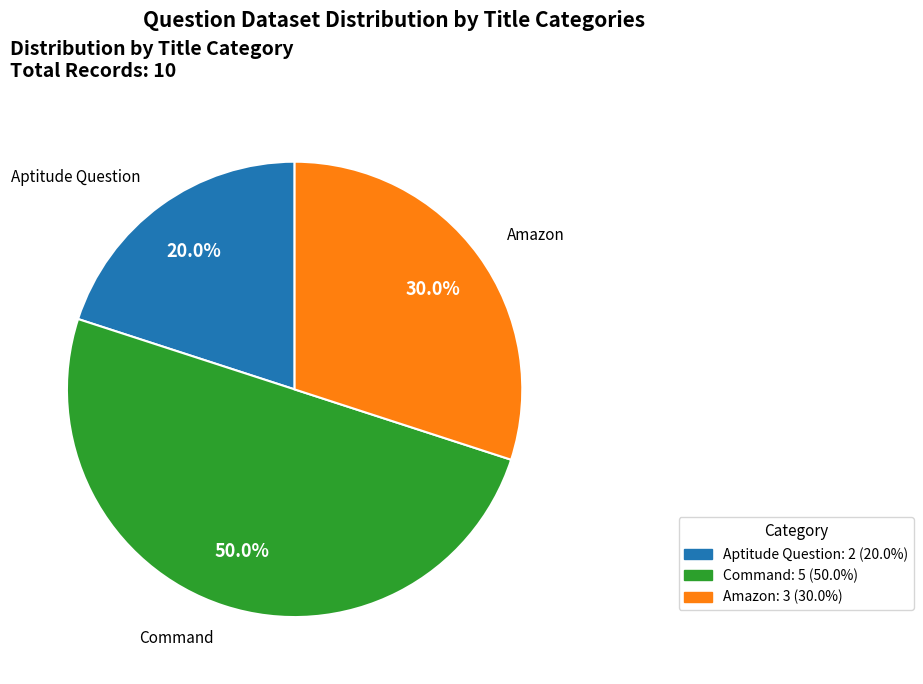

Which slice is the smallest?

Aptitude Question